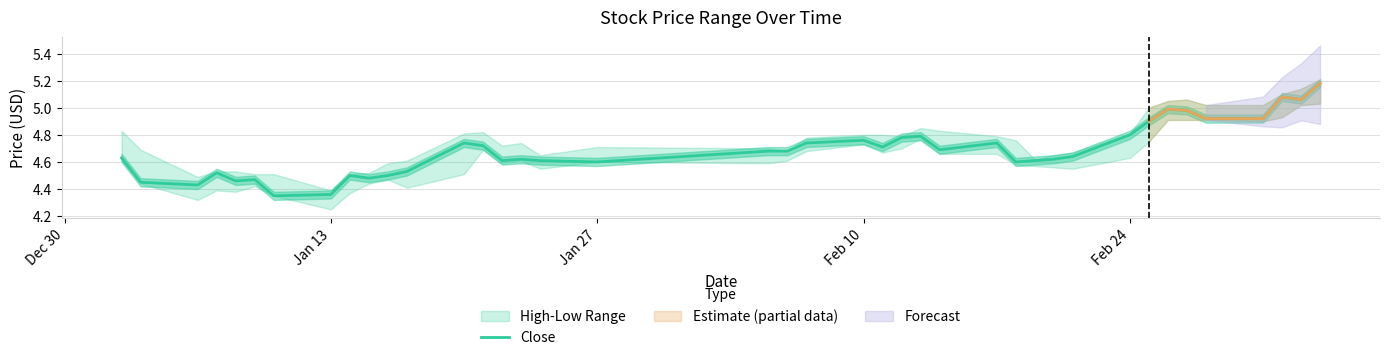

Is this an area chart (filled region under the line)?

No